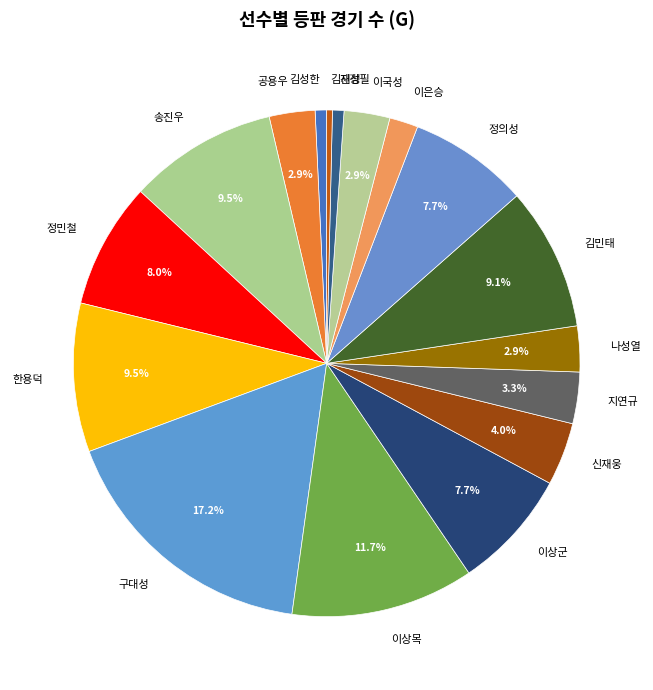

Which category has the biggest portion of the pie?

구대성